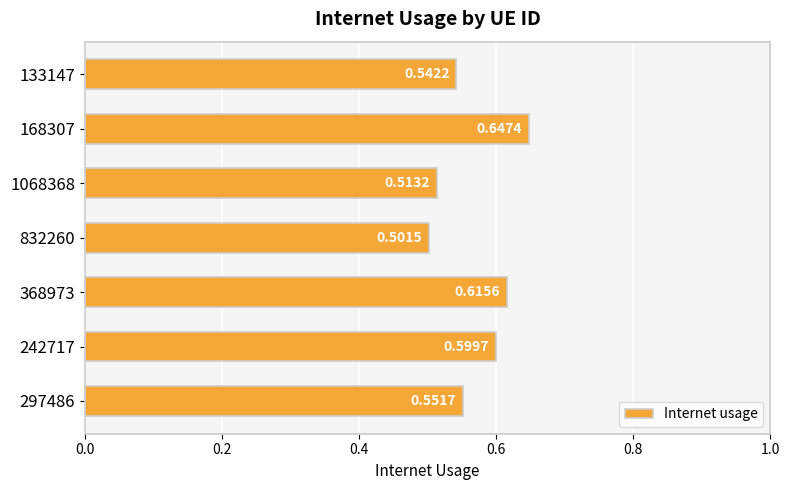

What is the sum of the values at 368973 and 242717?

1.2